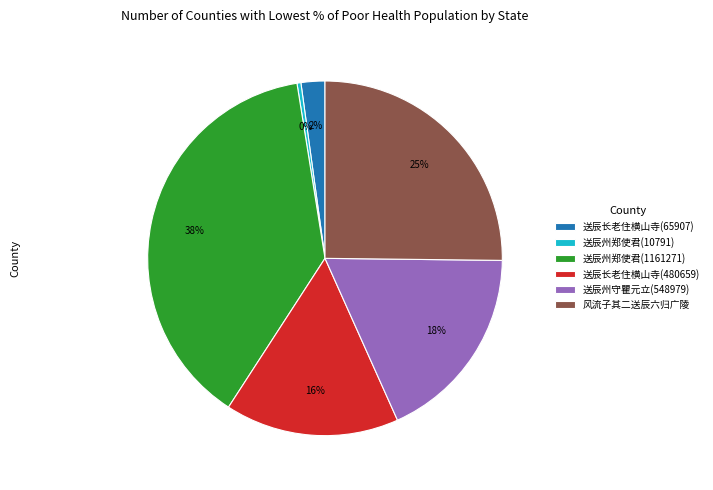

Approximately how many times larger is the value at 风流子其二送辰六归广陵 compared to 送辰州郑使君(10791)?

70.7